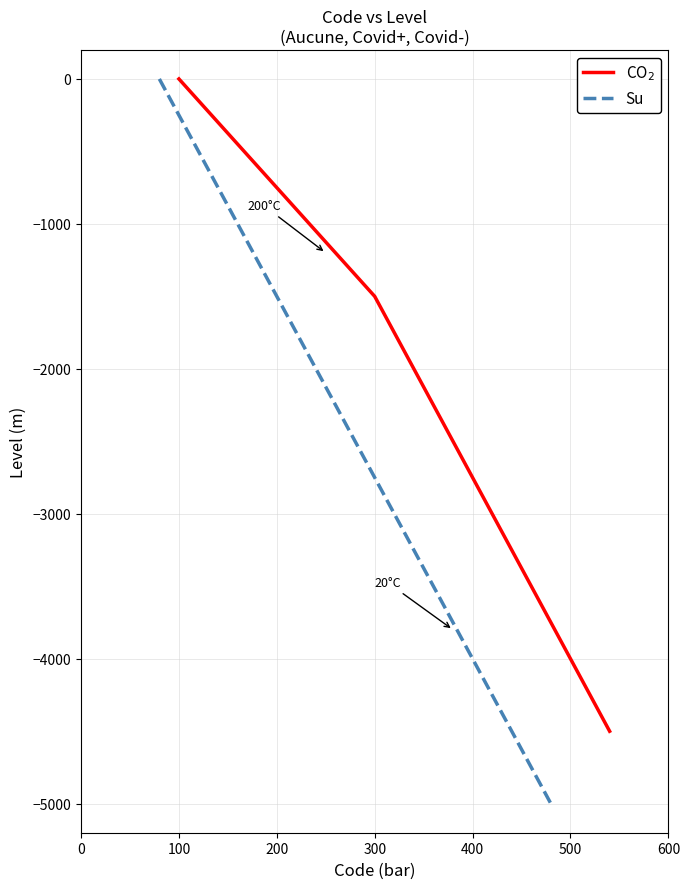

Which series changed the most between 0 and 100?

Su